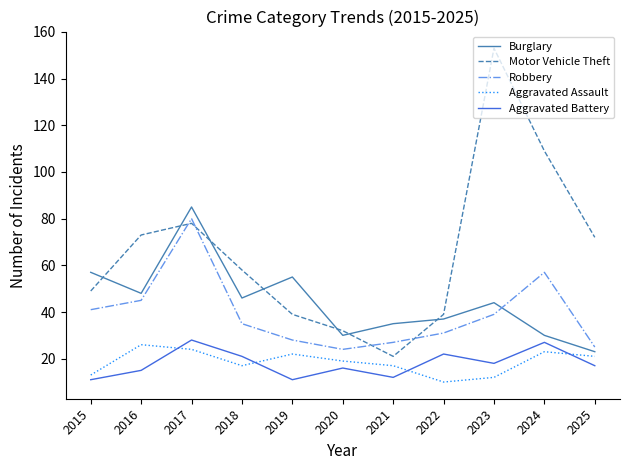

How many lines are shown in the chart?

5